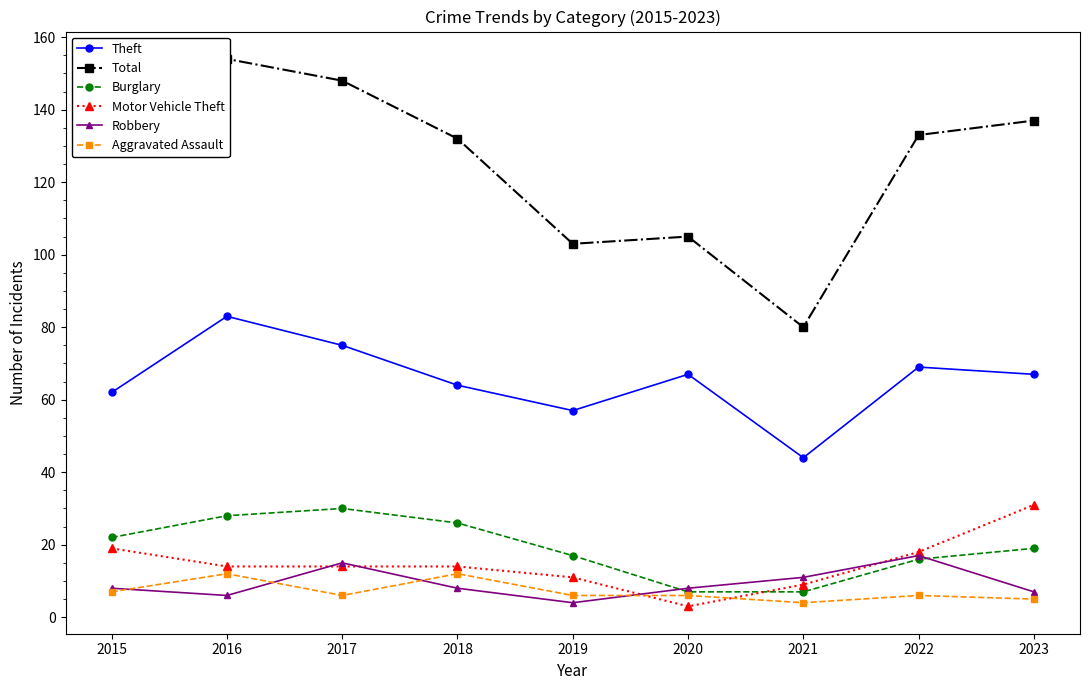

Which series has the largest range (max minus min)?

Total